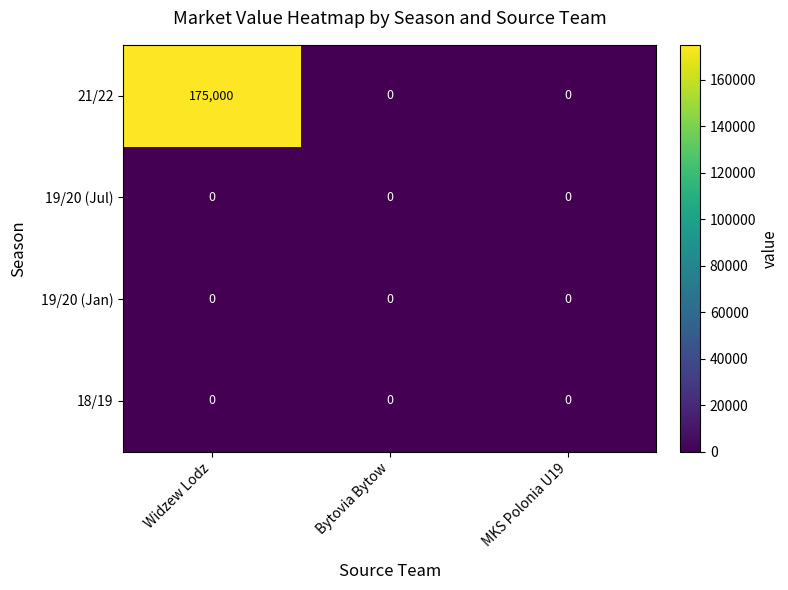

What is the difference between the highest and lowest values at Widzew Lodz?

175000